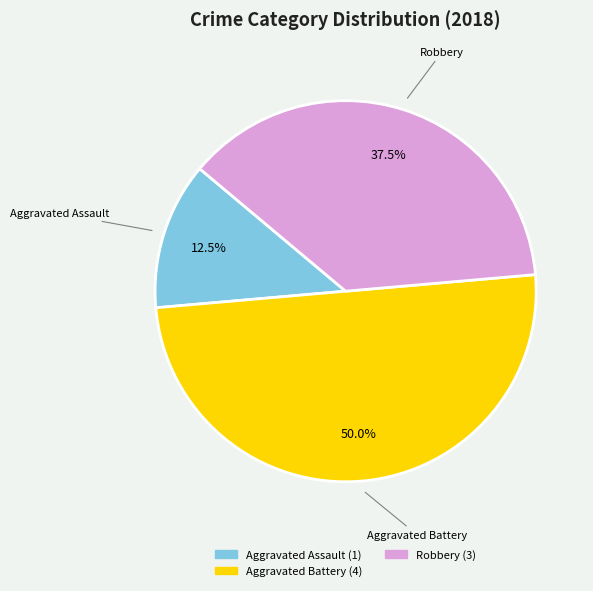

Count the number of slices in the pie.

3